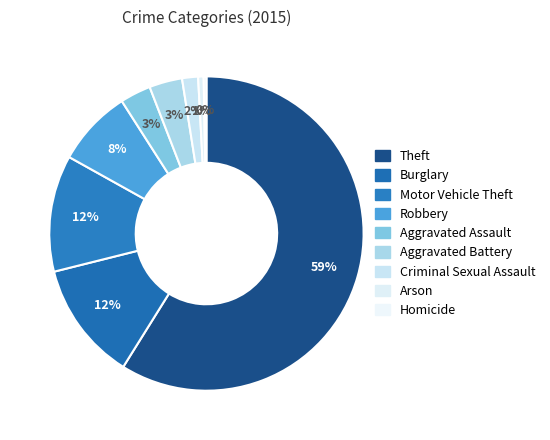

What percentage is the Aggravated Assault slice, to the nearest percent?

3%